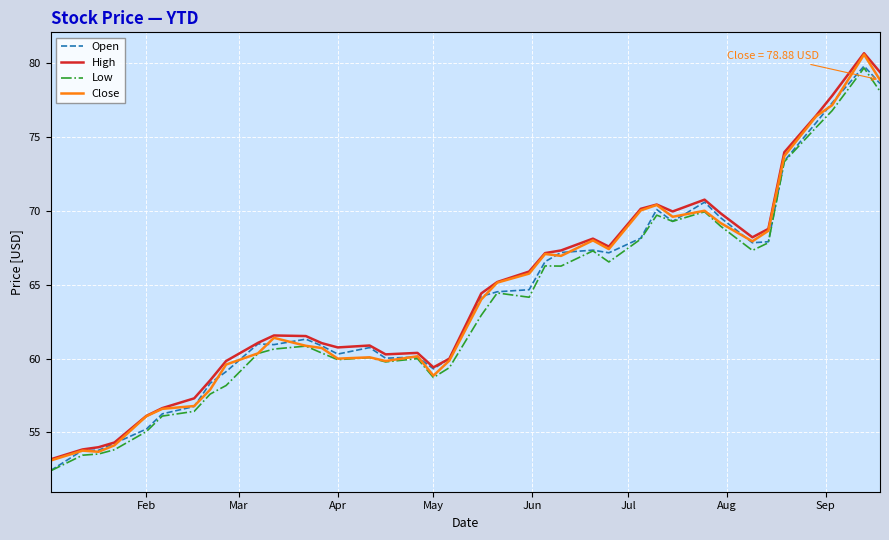

True or false: High has more than 0 points higher than both neighbors.

True